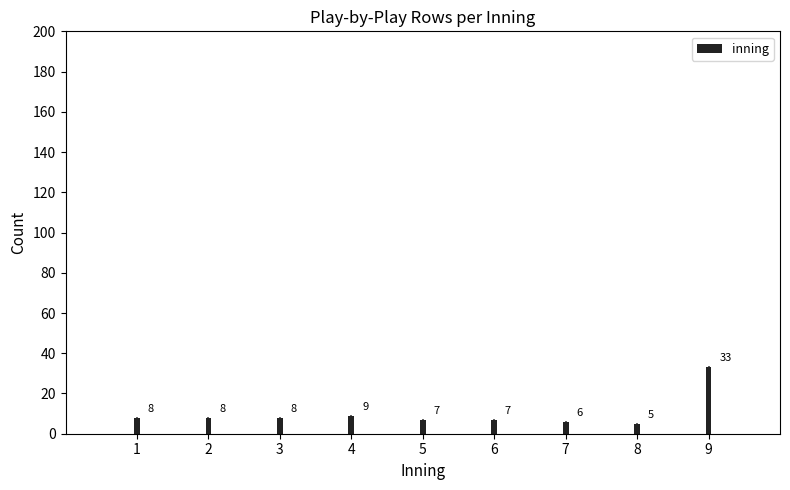

Reading right to left, list all the values displayed in this chart.

33	5	6	7	7	9	8	8	8